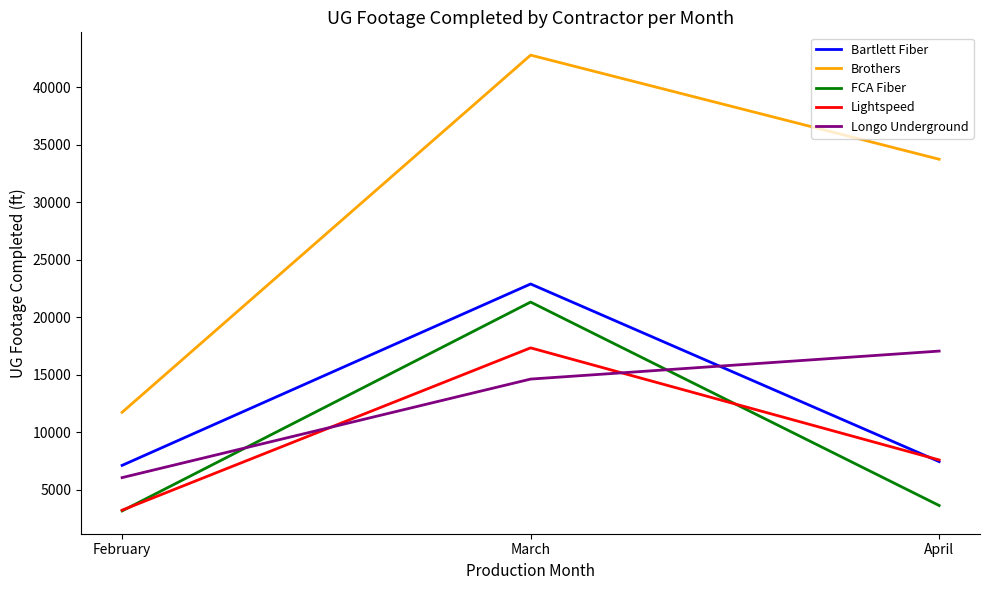

Which series has the widest spread of values?

Brothers